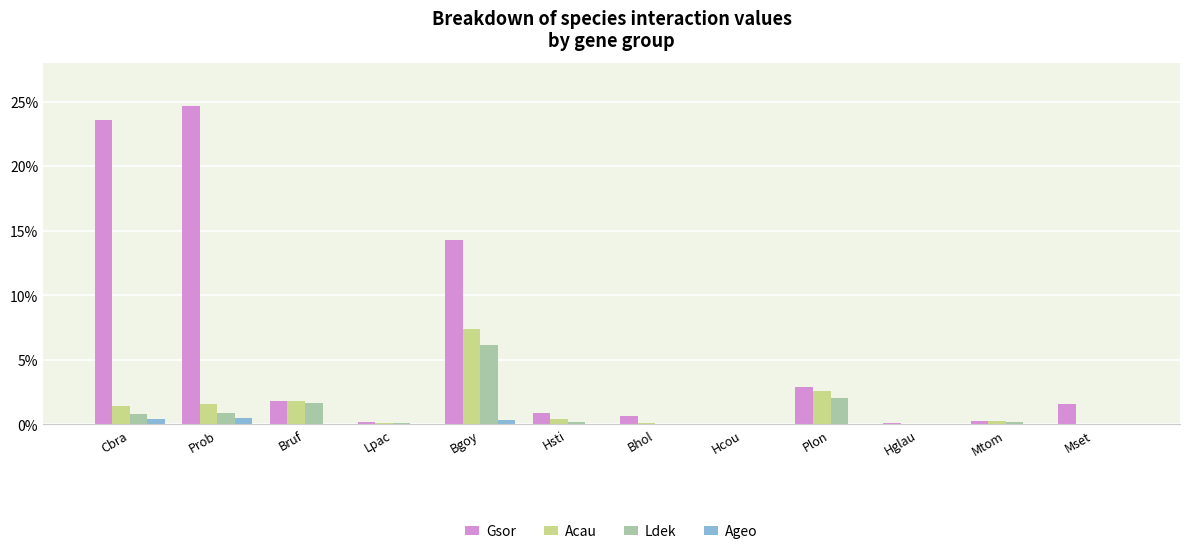

The Acau series shows 0.0 at Mset. True or false?

False